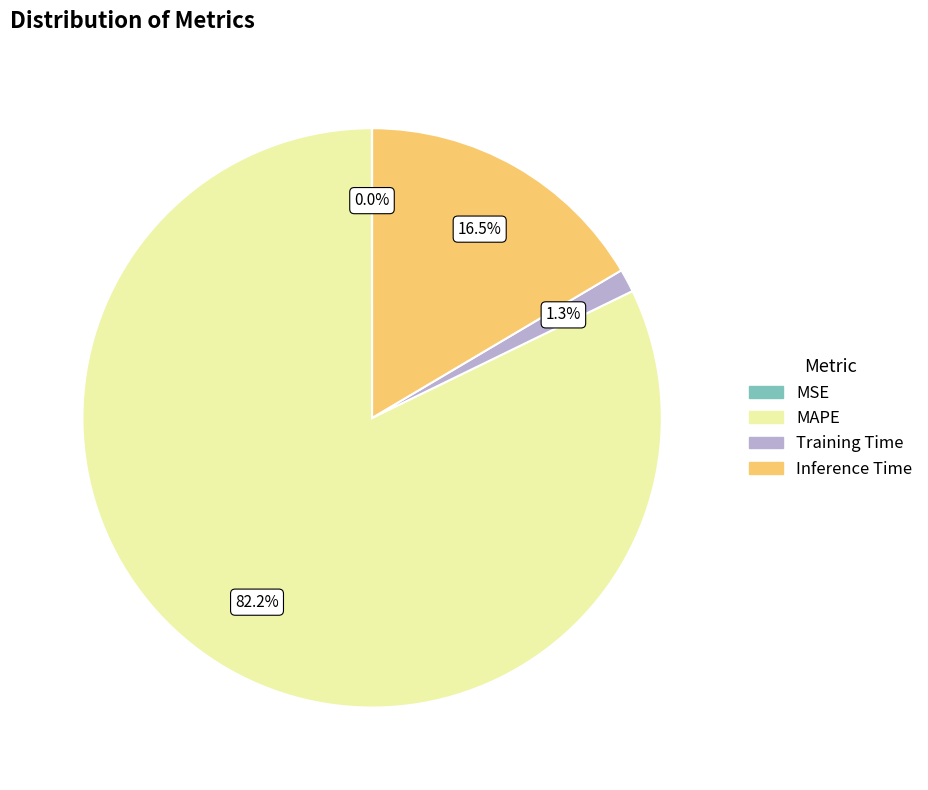

Is MAPE the majority of the pie?

Yes